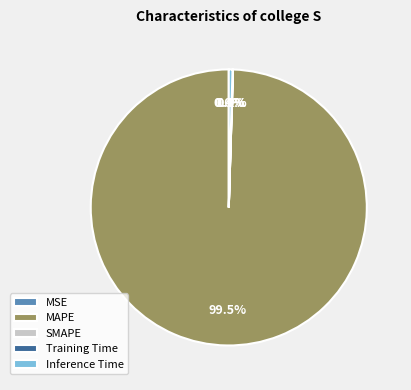

To the nearest percent, what is the difference between the largest and smallest slice percentages?

100%